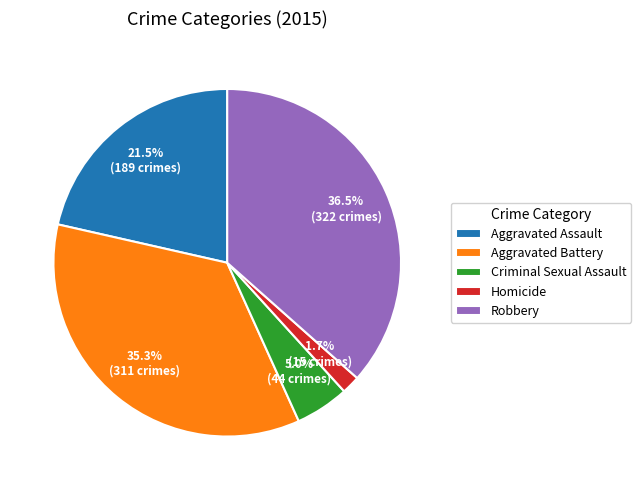

To the nearest percent, what is the combined percentage of Robbery and Homicide?

38%